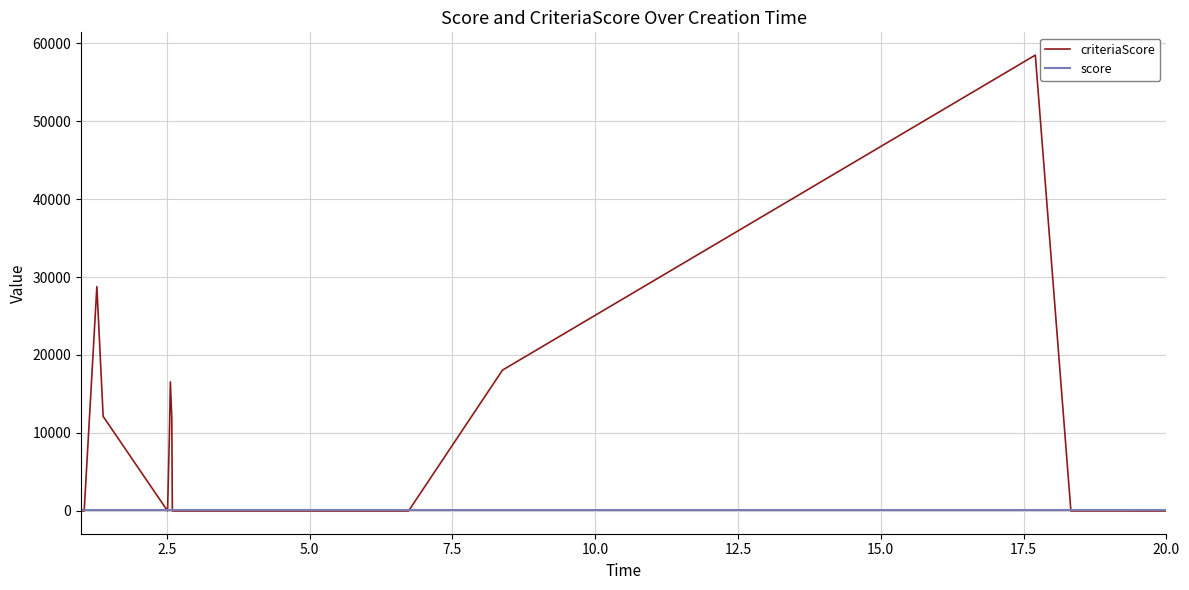

Which series has the largest total across all categories?

criteriaScore